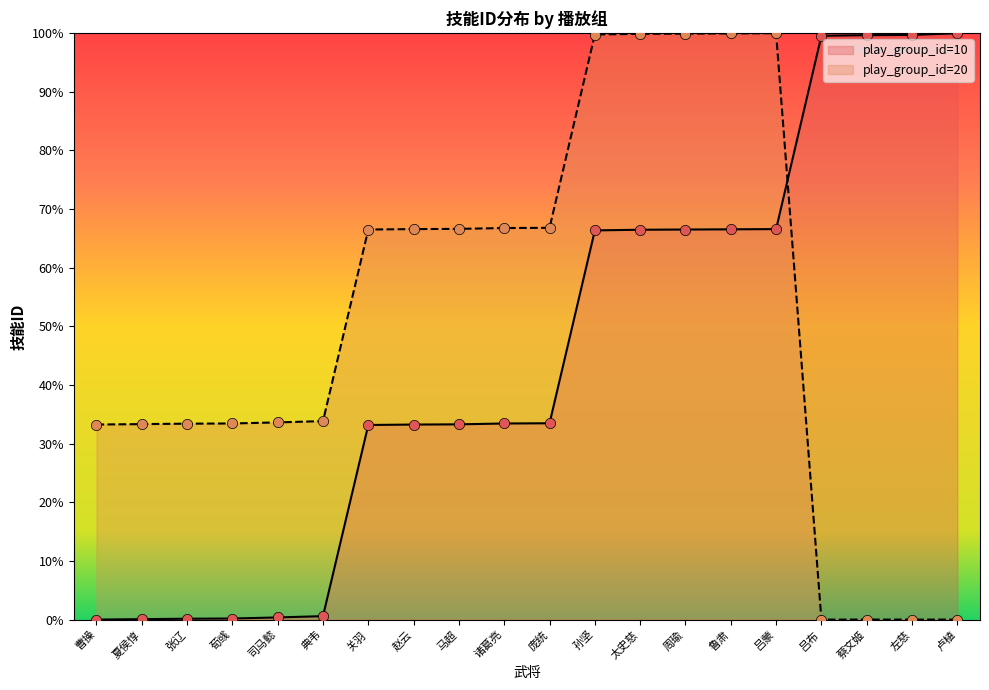

Which series contains the lowest Y value?

play_group_id=10